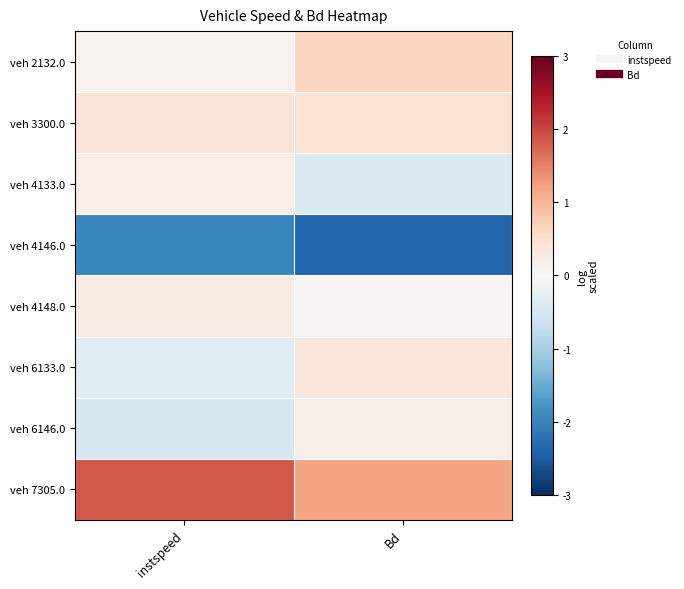

Reading left to right, extract all data points from this chart.

veh 2132.0: instspeed=0.1	Bd=0.6
veh 3300.0: instspeed=0.4	Bd=0.5
veh 4133.0: instspeed=0.2	Bd=-0.4
veh 4146.0: instspeed=-2.0	Bd=-2.4
veh 4148.0: instspeed=0.3	Bd=0.0
veh 6133.0: instspeed=-0.4	Bd=0.3
veh 6146.0: instspeed=-0.5	Bd=0.2
veh 7305.0: instspeed=1.9	Bd=1.2